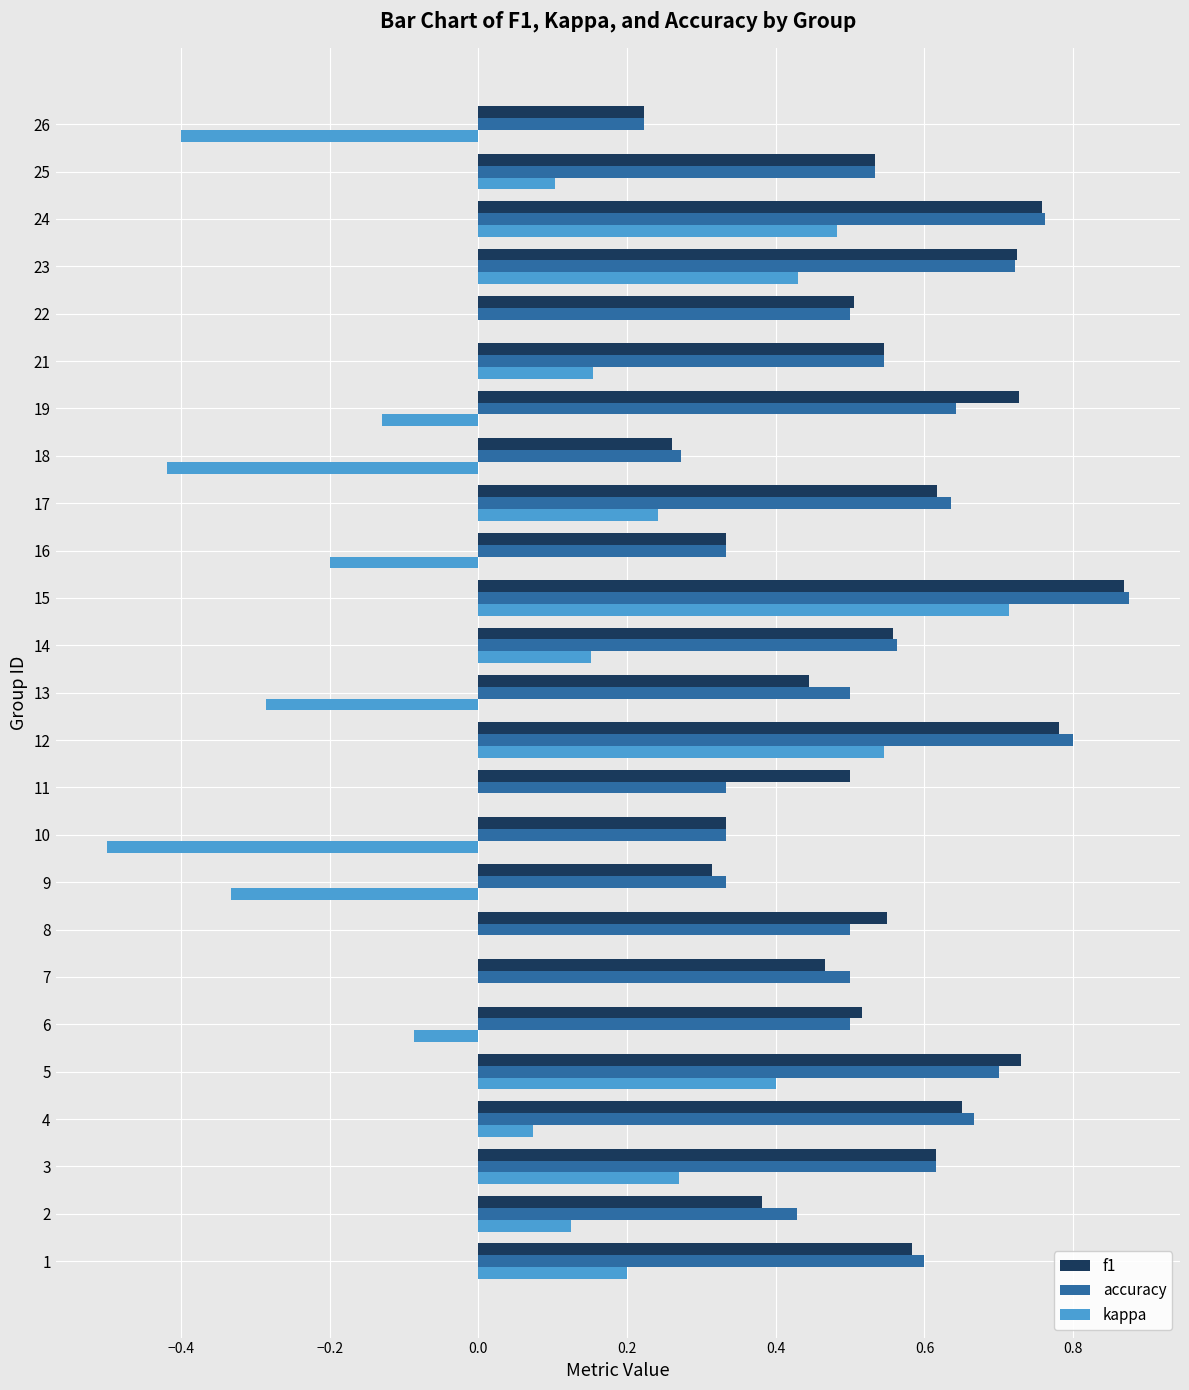

Which category has the highest value in the kappa series?

15